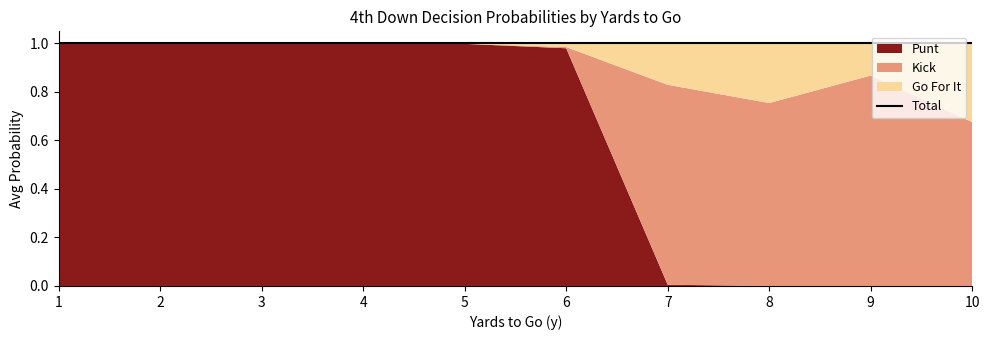

At 4, list the series in order from largest to smallest.

punt, gofor, kick